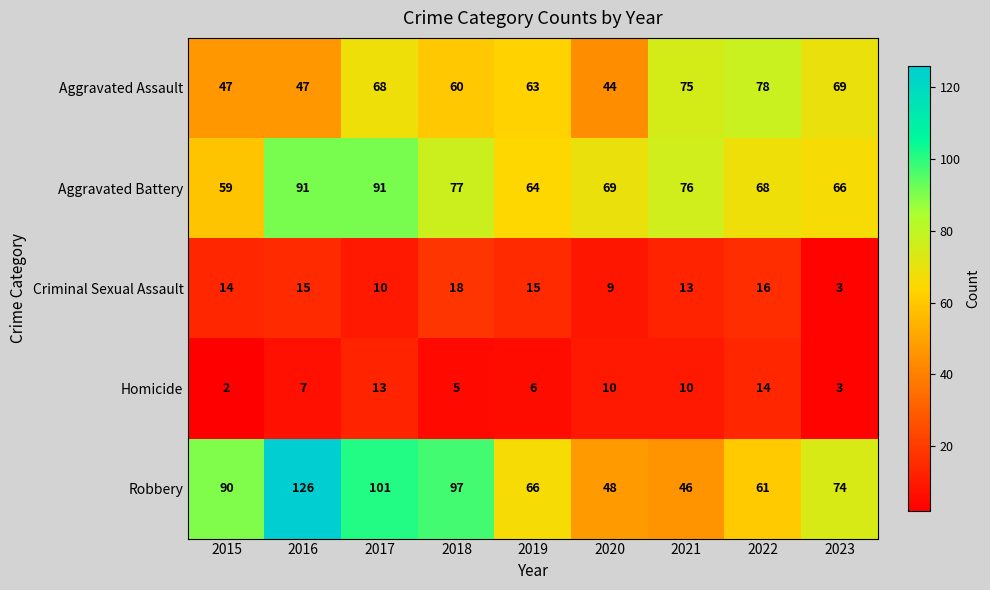

Which series changed the most between 2018 and 2021?

Robbery